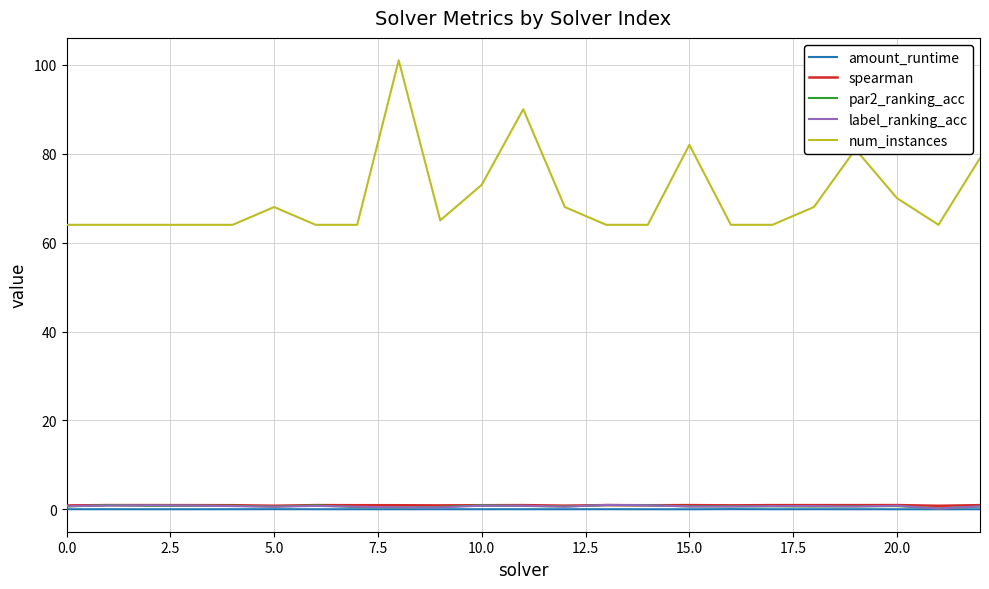

What is the sum of all spearman values?

21.2